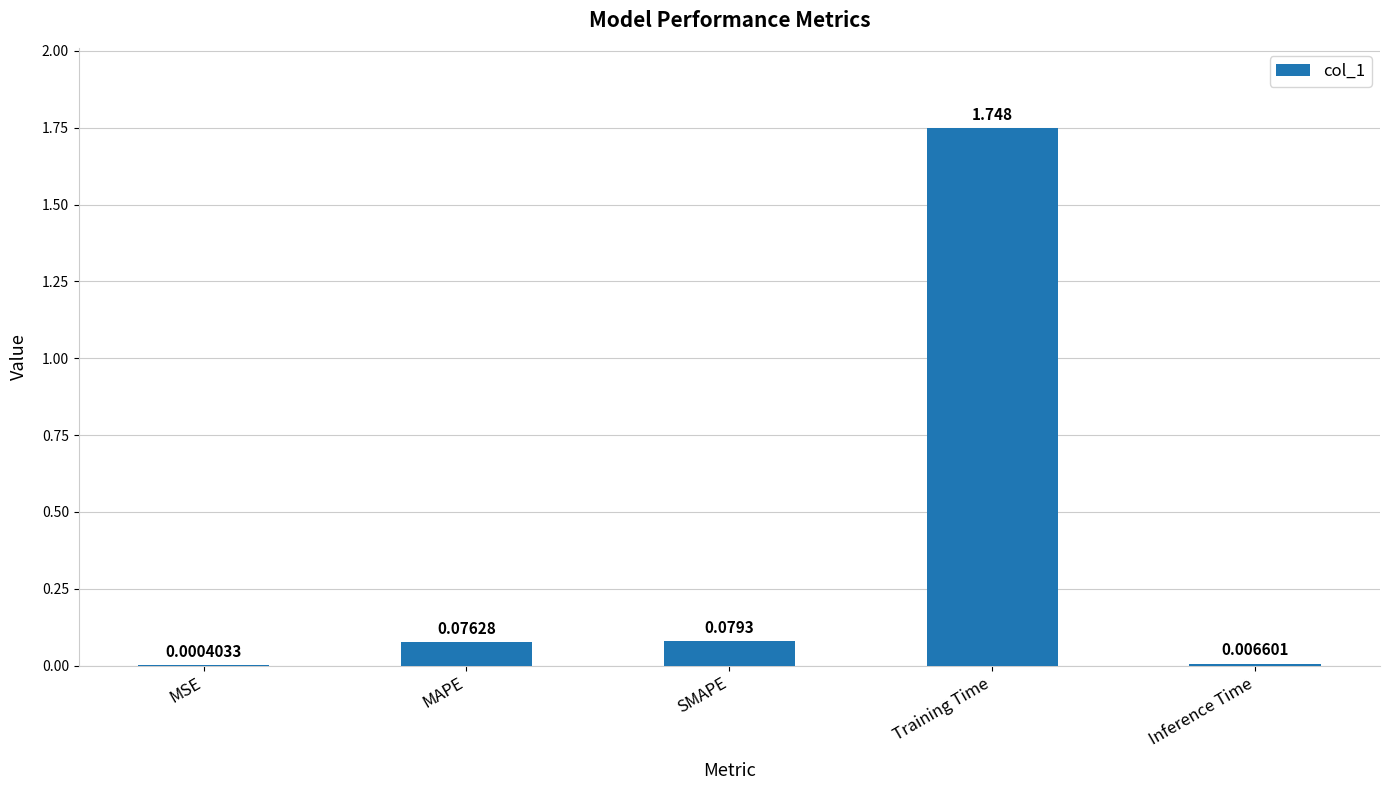

Which label corresponds to the largest value in the chart?

Training Time